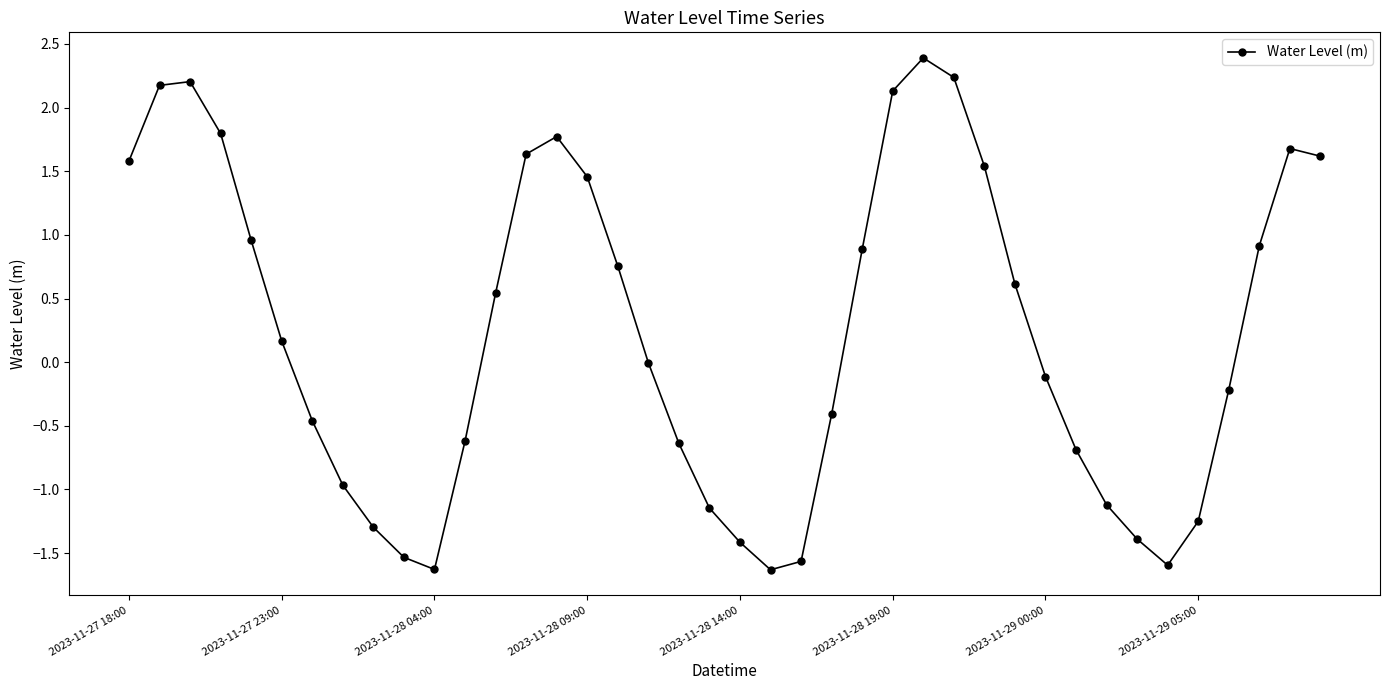

What is the difference between the maximum and minimum values?

4.0